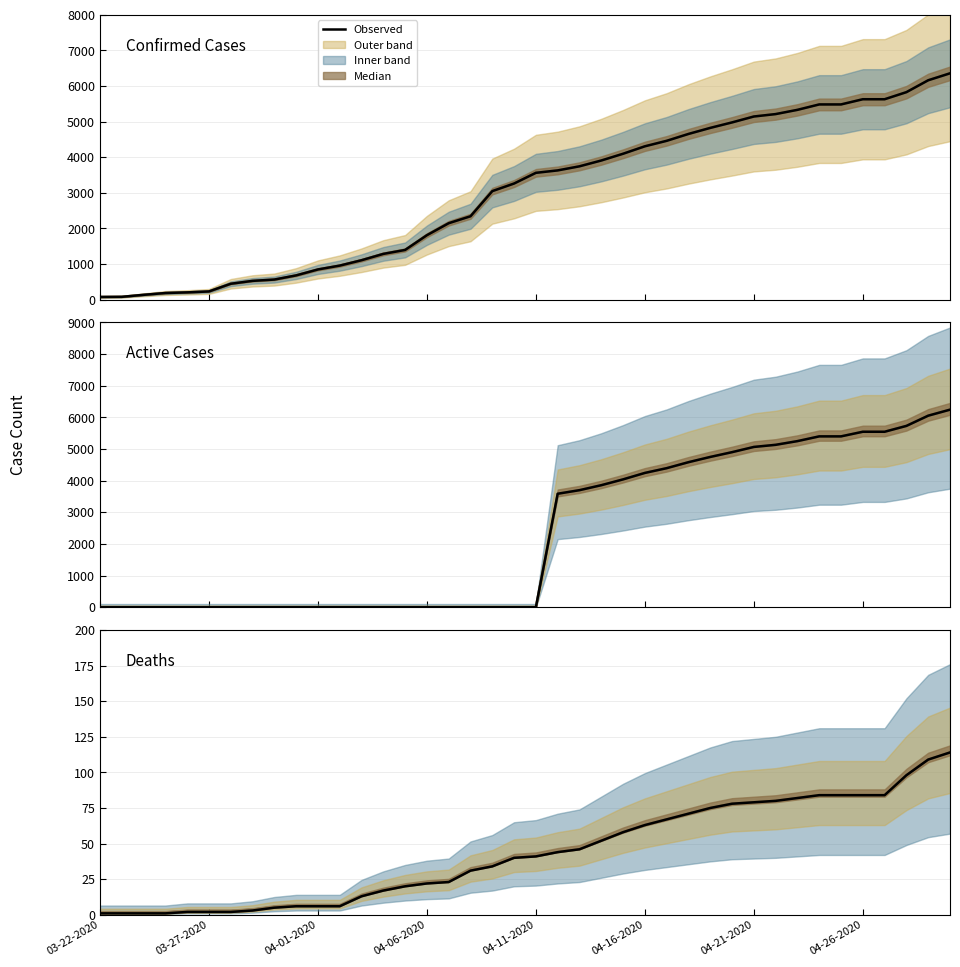

Does the chart have visible grid lines?

Yes